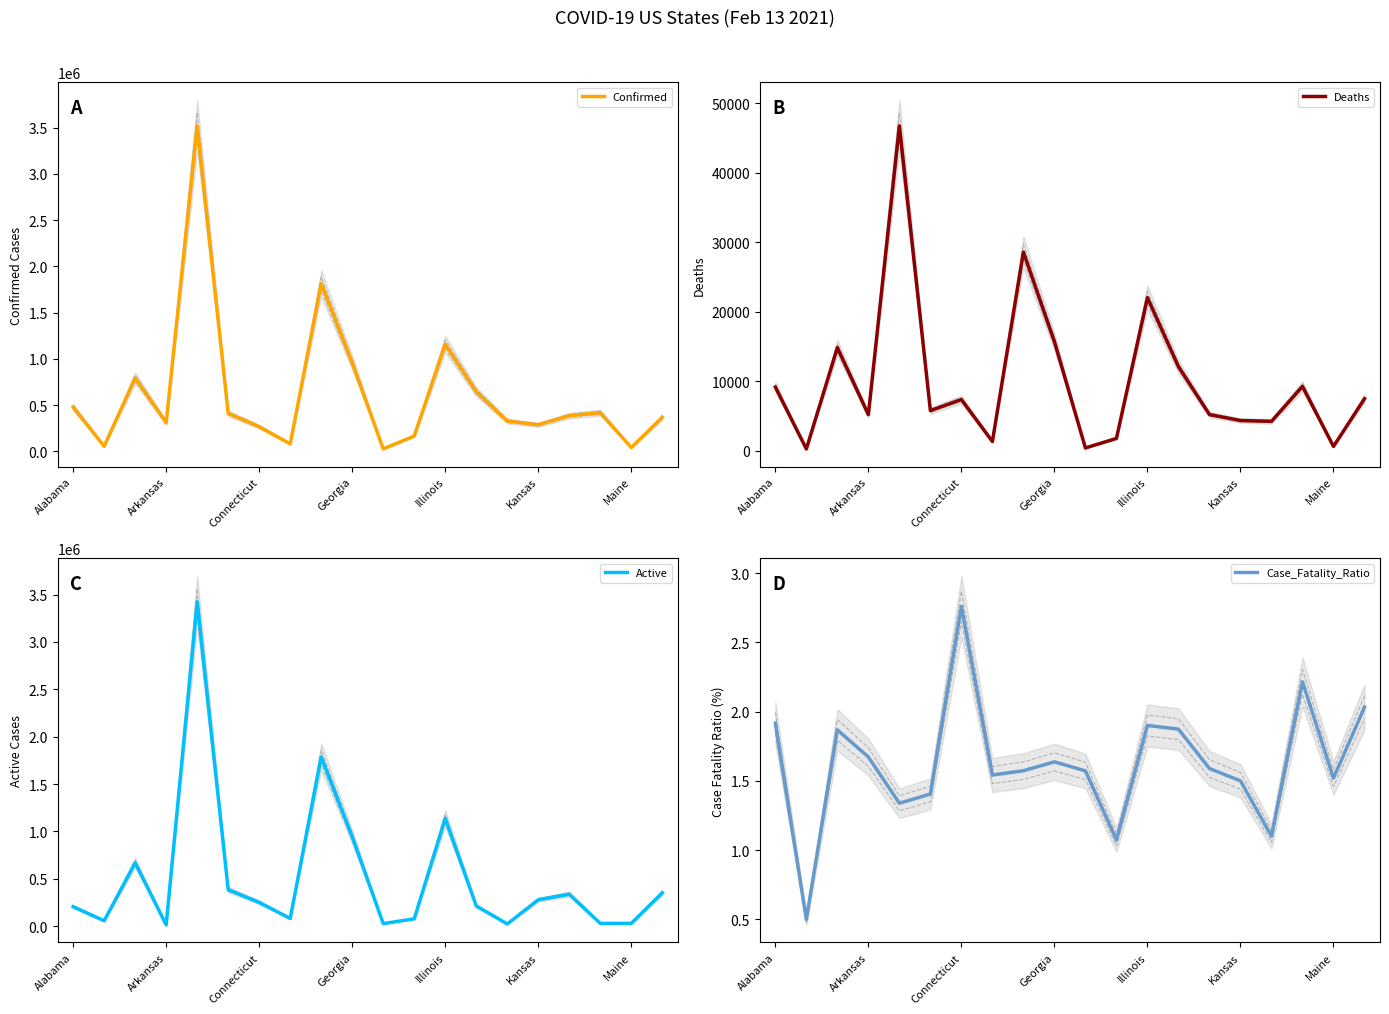

What is the difference between the maximum and minimum values in the Deaths series?

46436.0